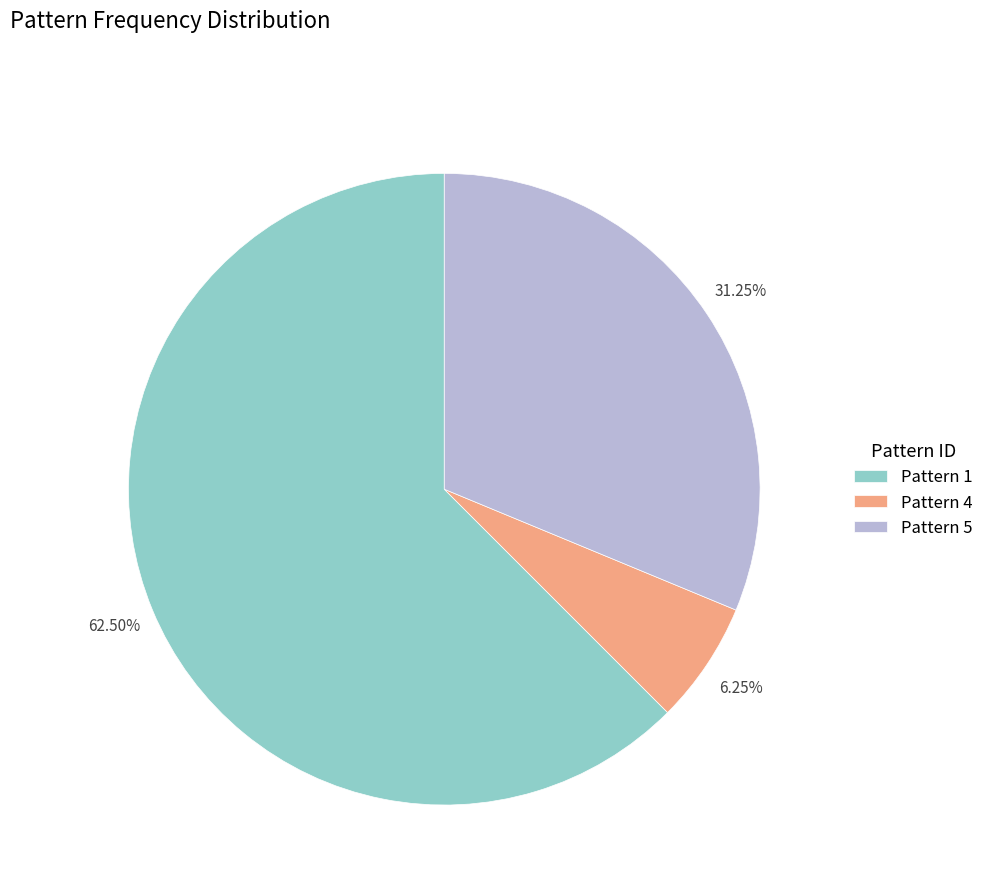

What is the ratio of the value at Pattern 1 to the value at Pattern 4?

10.0